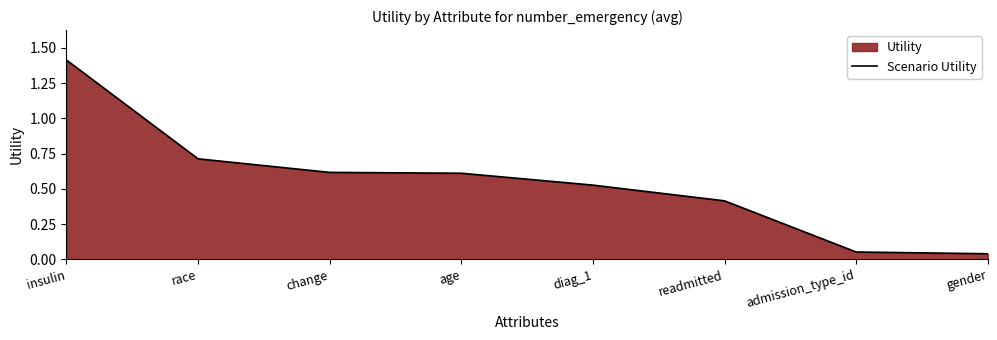

True or false: the data shows 0.3 at readmitted.

False